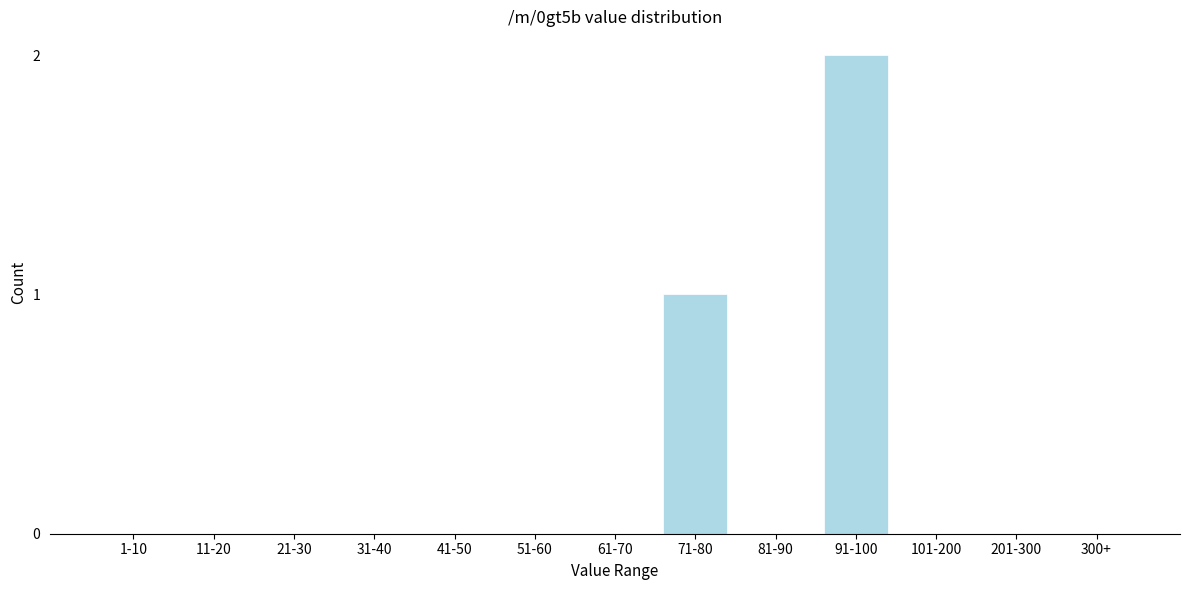

Reading left to right, what are all the values shown in this chart?

1-10=0	11-20=0	21-30=0	31-40=0	41-50=0	51-60=0	61-70=0	71-80=1	81-90=0	91-100=2	101-200=0	201-300=0	300+=0